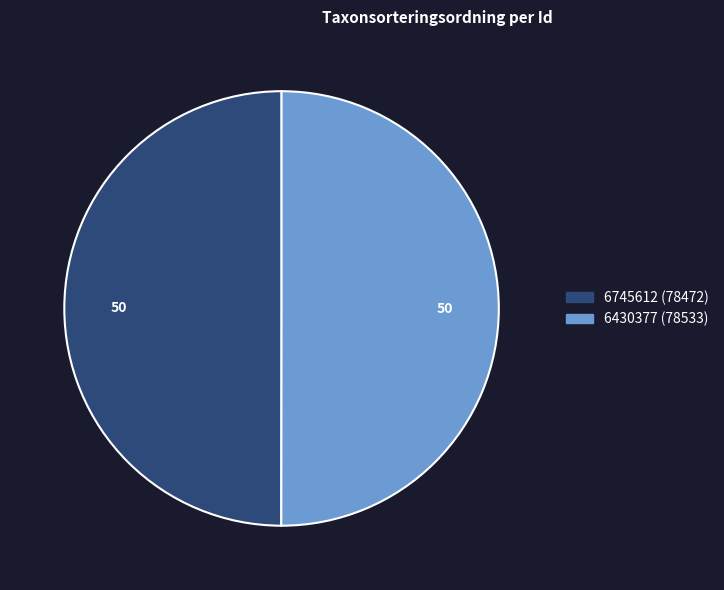

Do 6430377 and 6745612 together represent more than half of the pie?

Yes